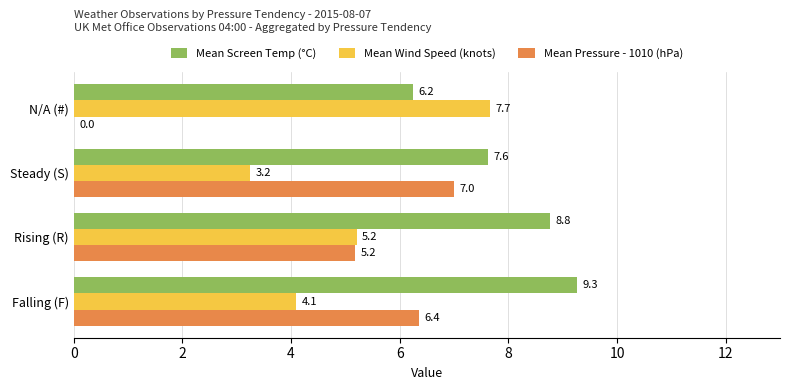

Between Falling (F) and N/A (#), which series saw the biggest shift?

Mean Pressure - 1010 (hPa)